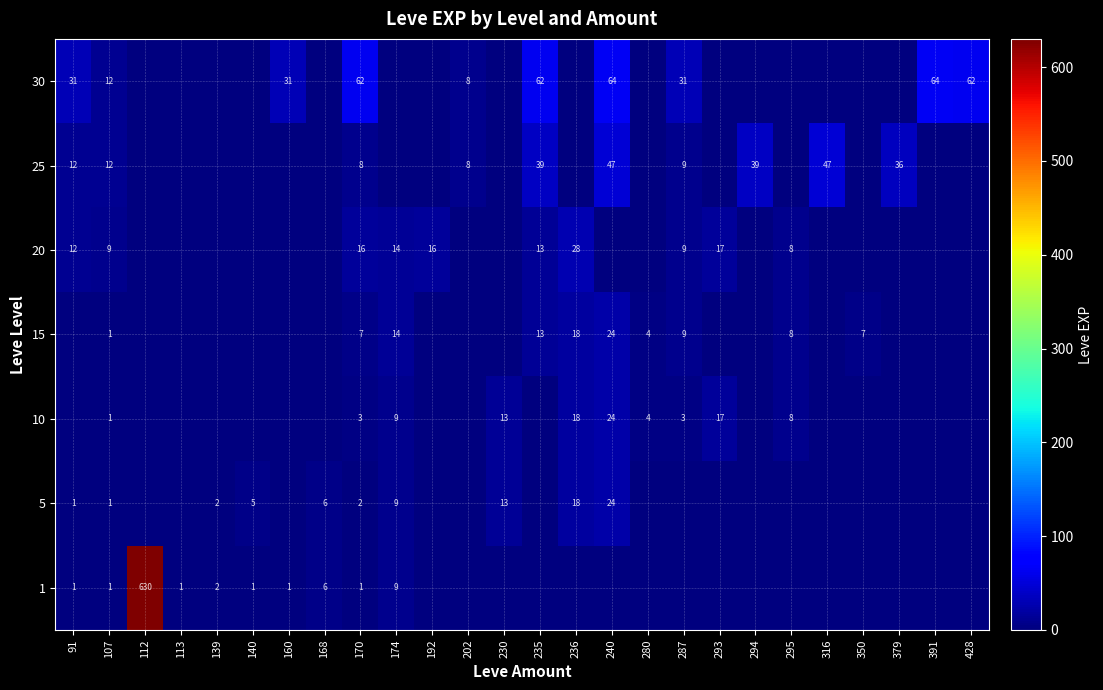

What is the greatest value displayed?

630